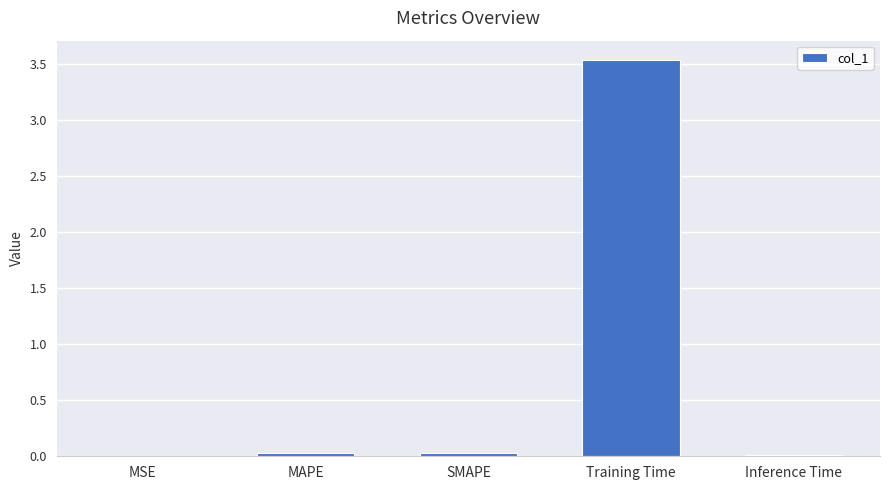

What is the greatest value displayed?

3.5